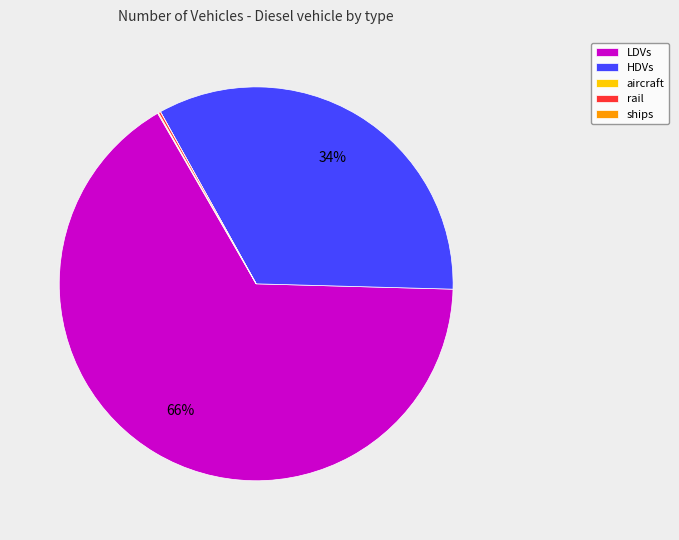

To the nearest percent, what is the average slice percentage?

20%